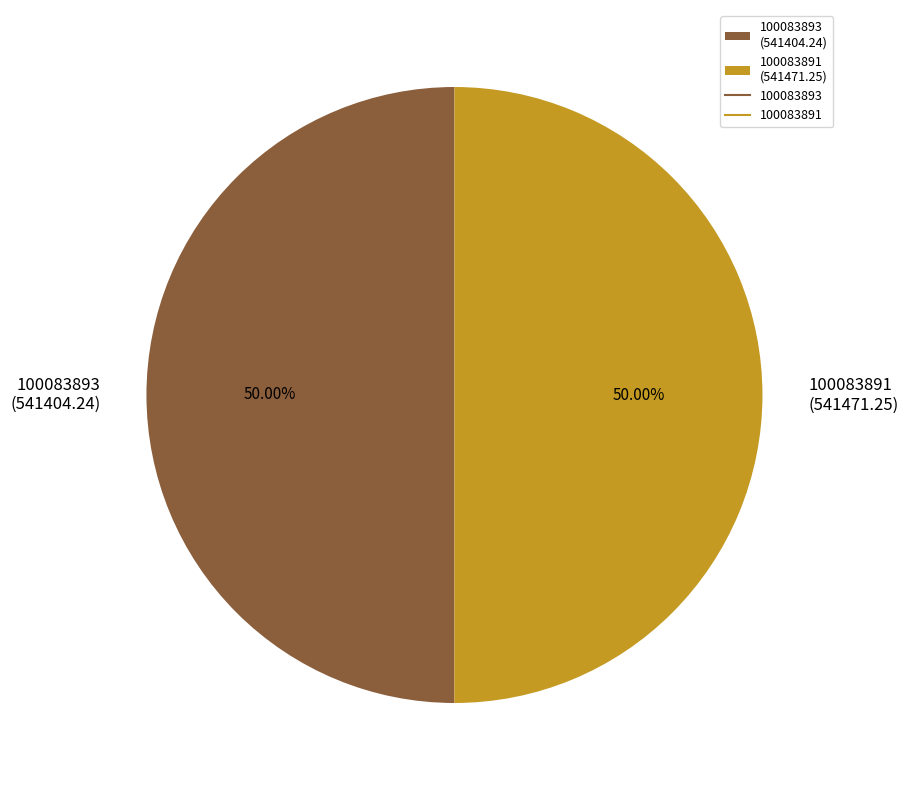

How many segments does this pie chart have?

2